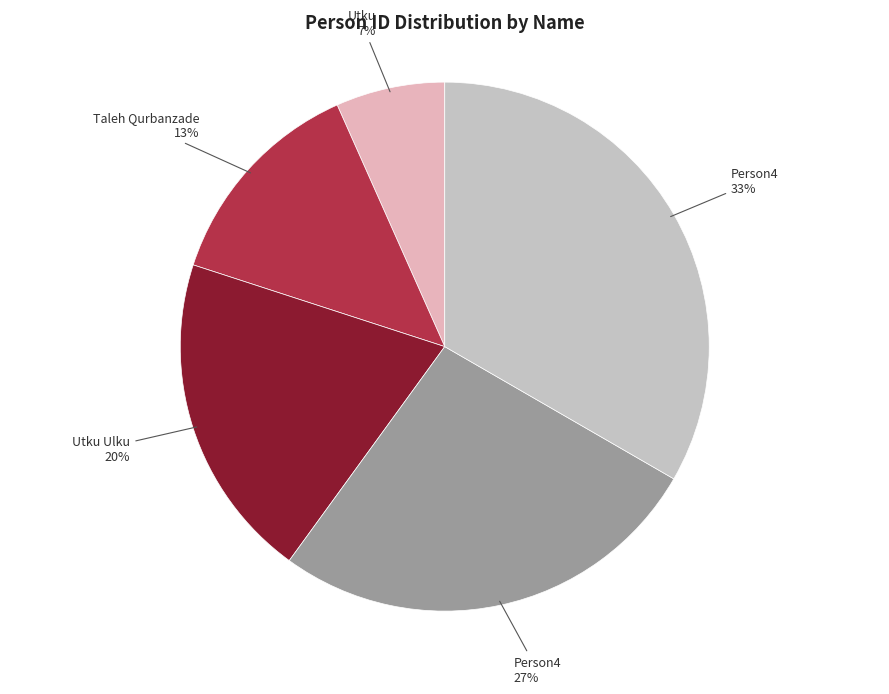

Is there a majority slice in this chart?

No